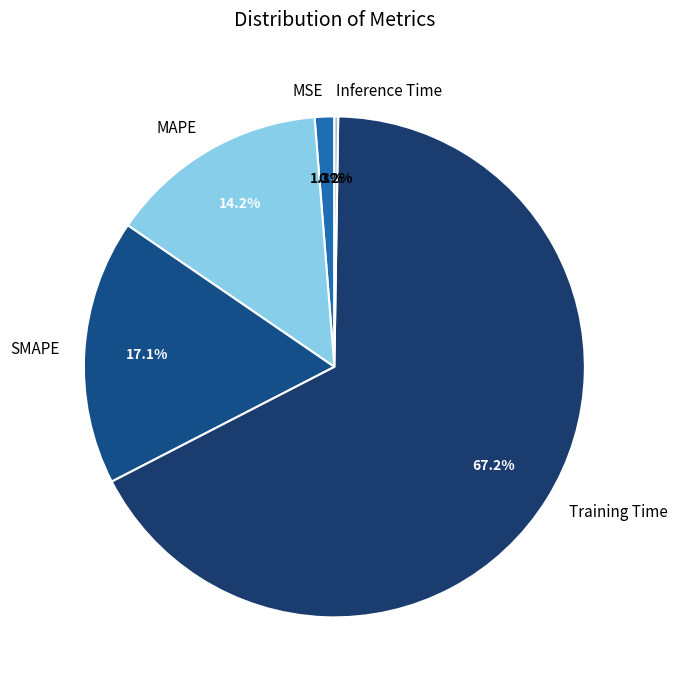

Which slice is the largest?

Training Time